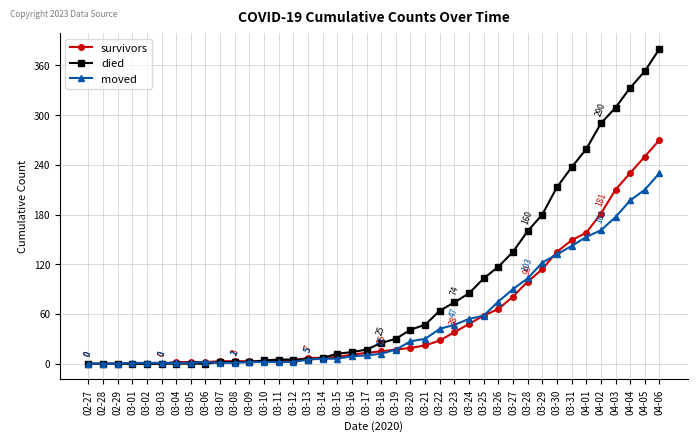

Where is moved nearest to the value 115?

03-29